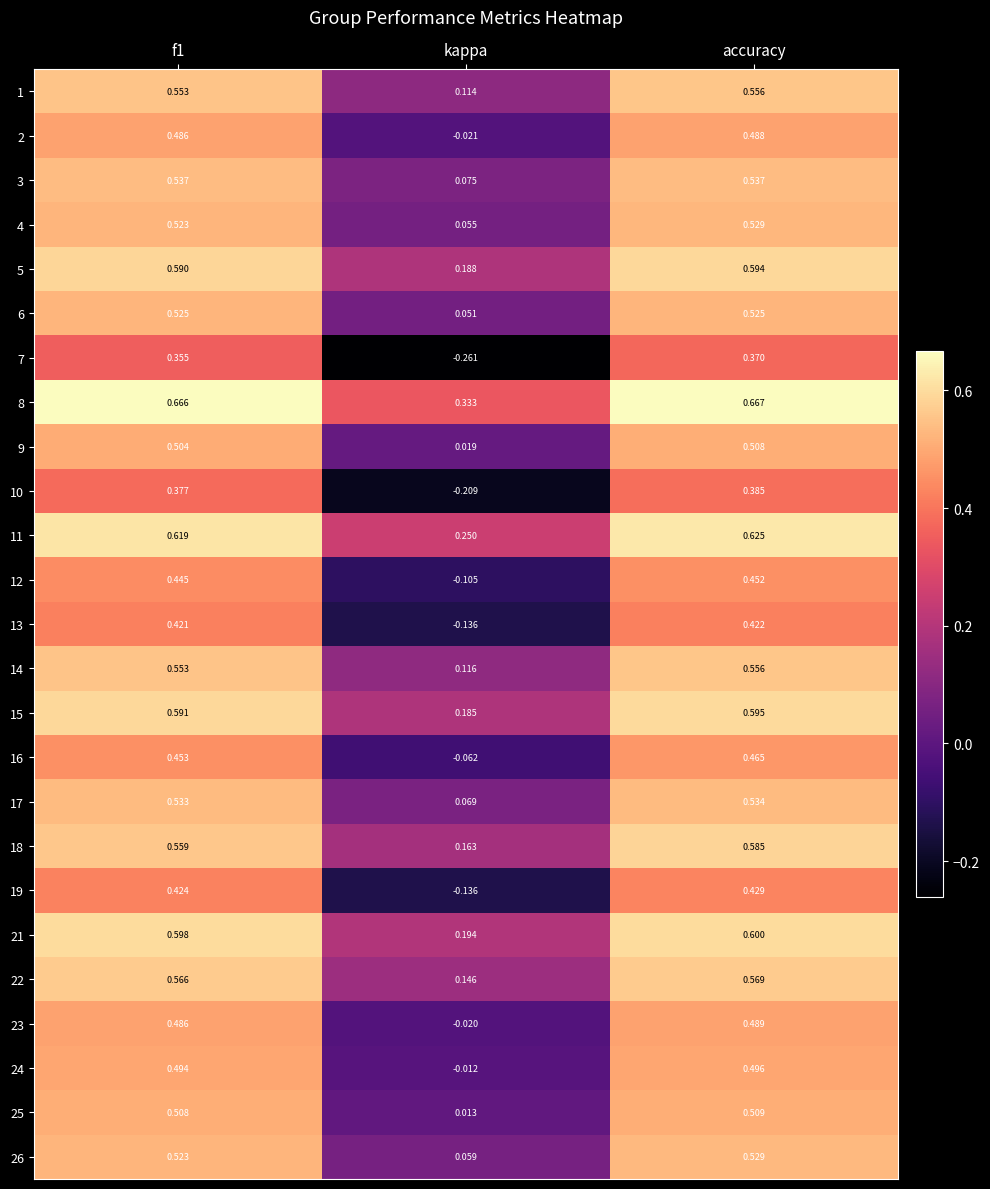

Where is 2 nearest to the value 0?

kappa